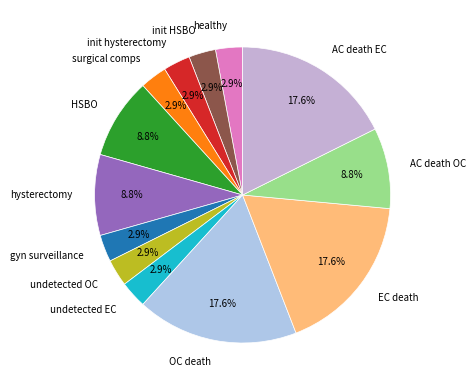

Does init HSBO represent more than half of the total?

No